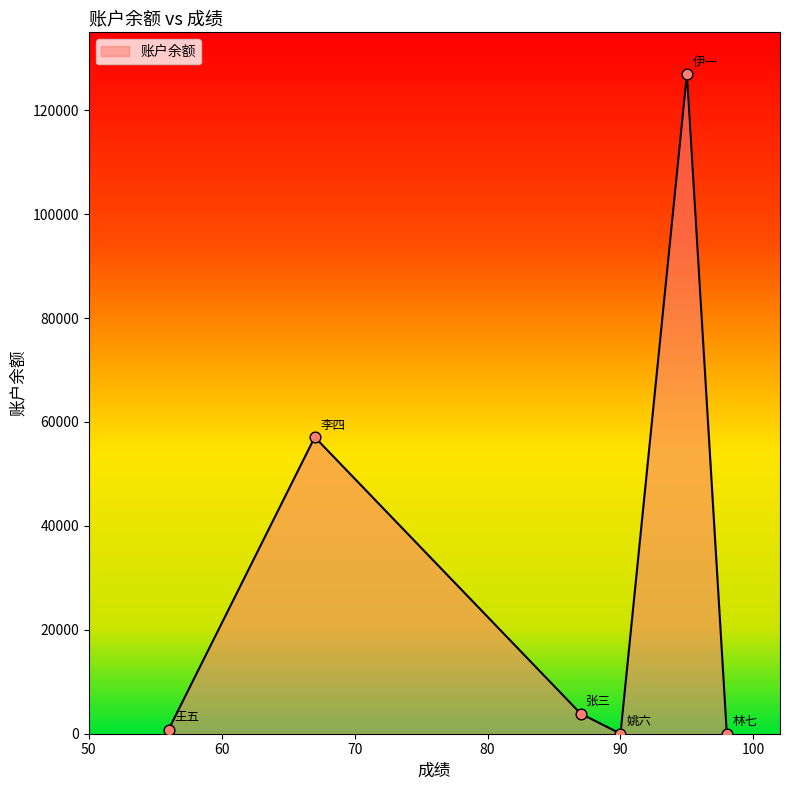

What is the greatest value displayed?

127000.1